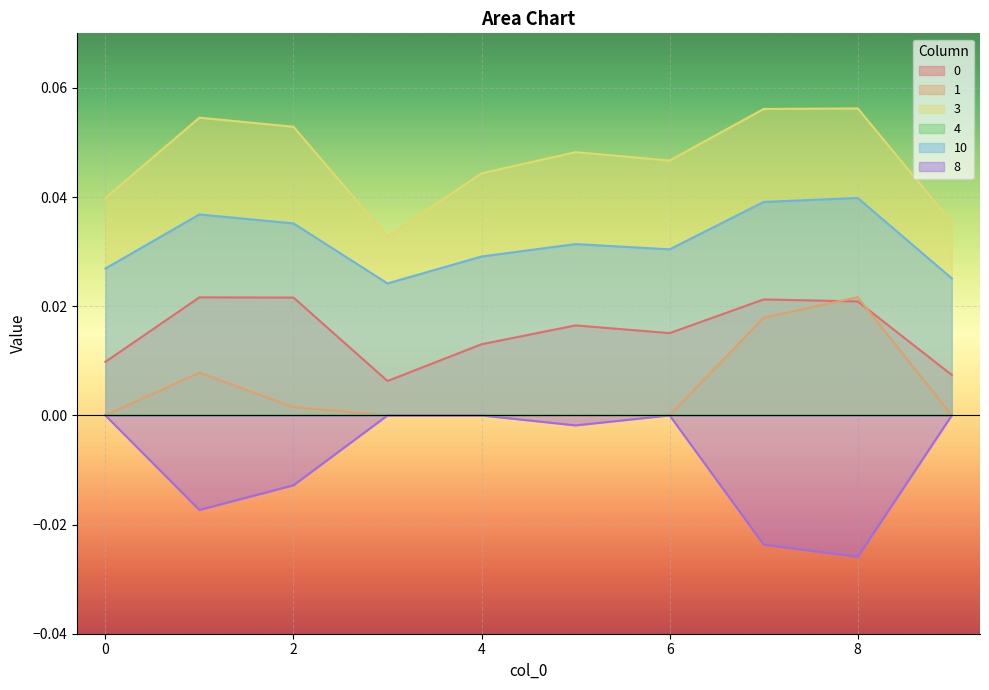

Does the chart display data point markers on the line(s)?

No